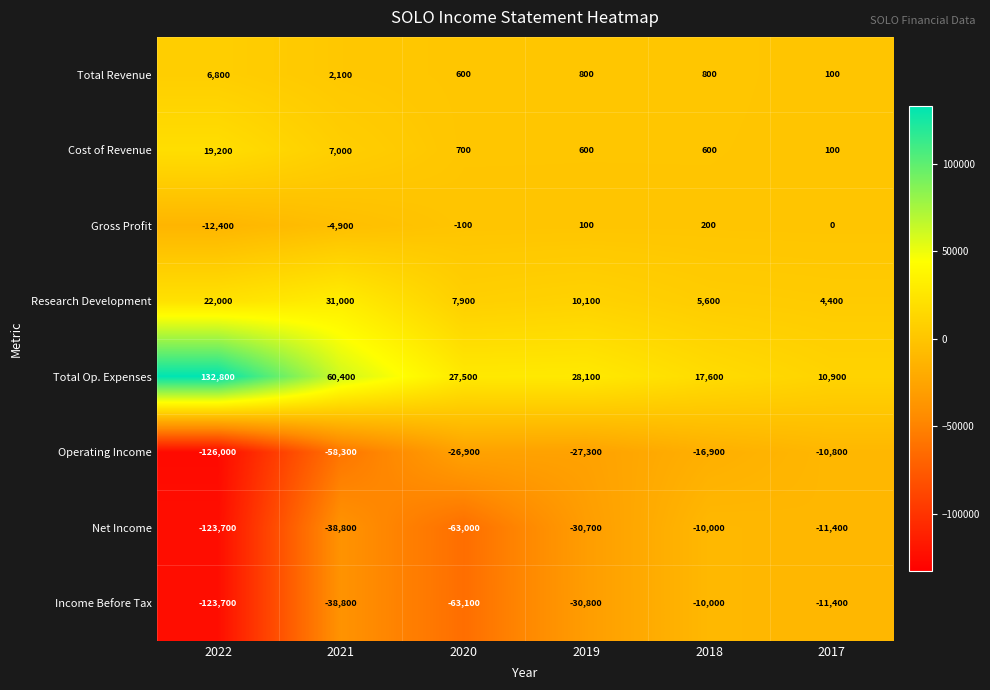

At which label does Net Income first exceed -30700?

2018